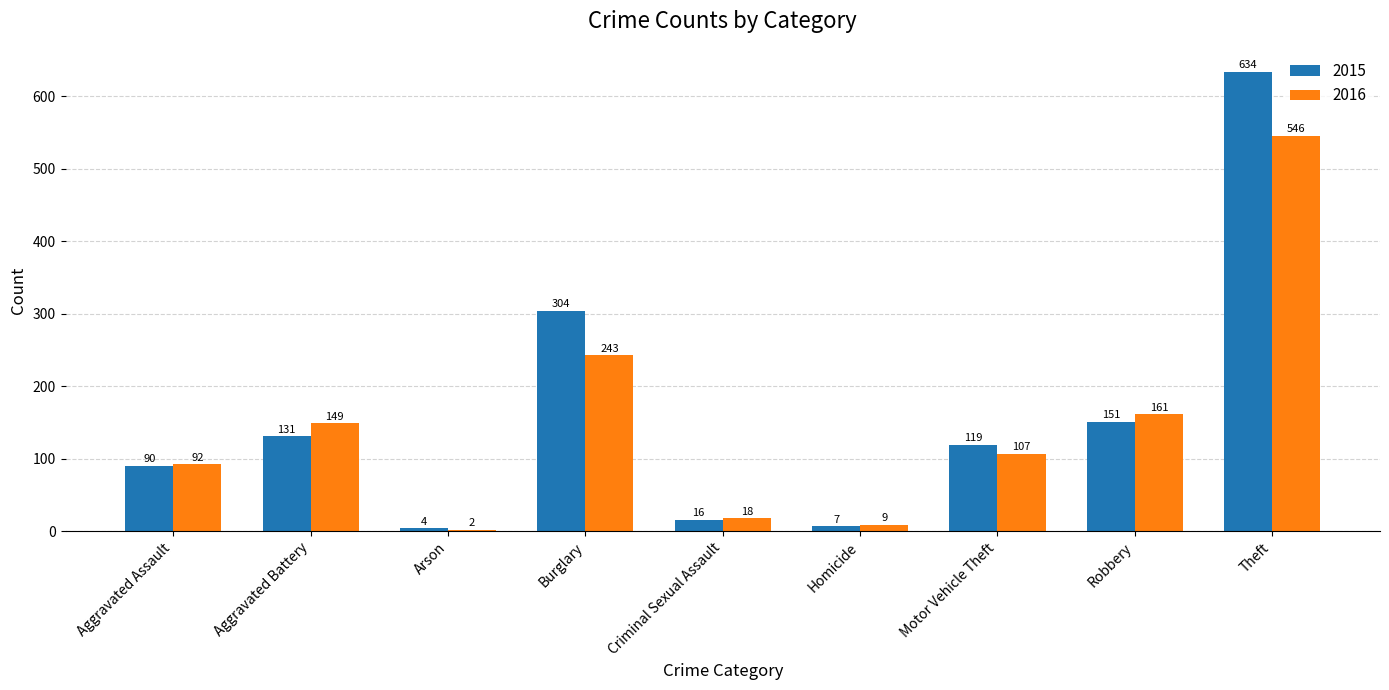

How many distinct data groups are displayed?

2